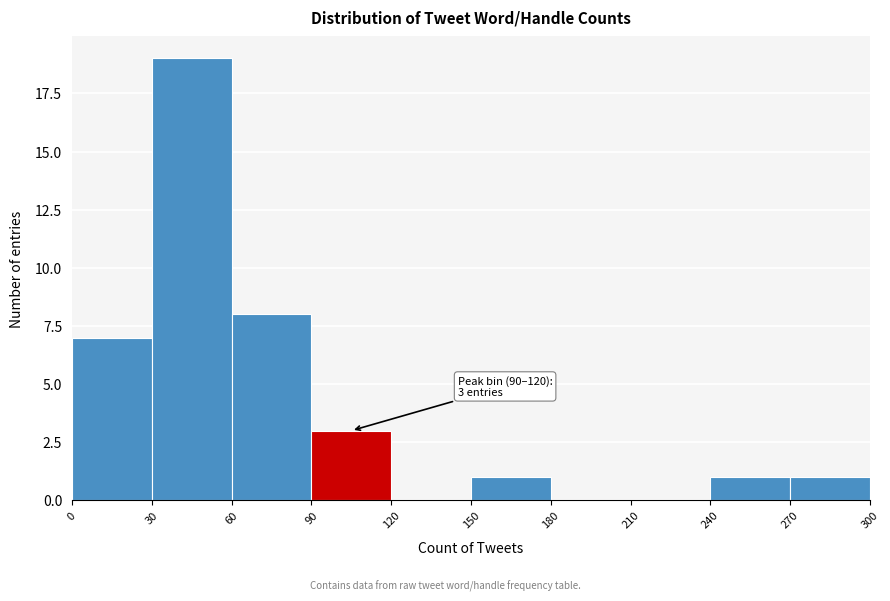

Over which range of the x-axis is the bar tallest?

30 to 60